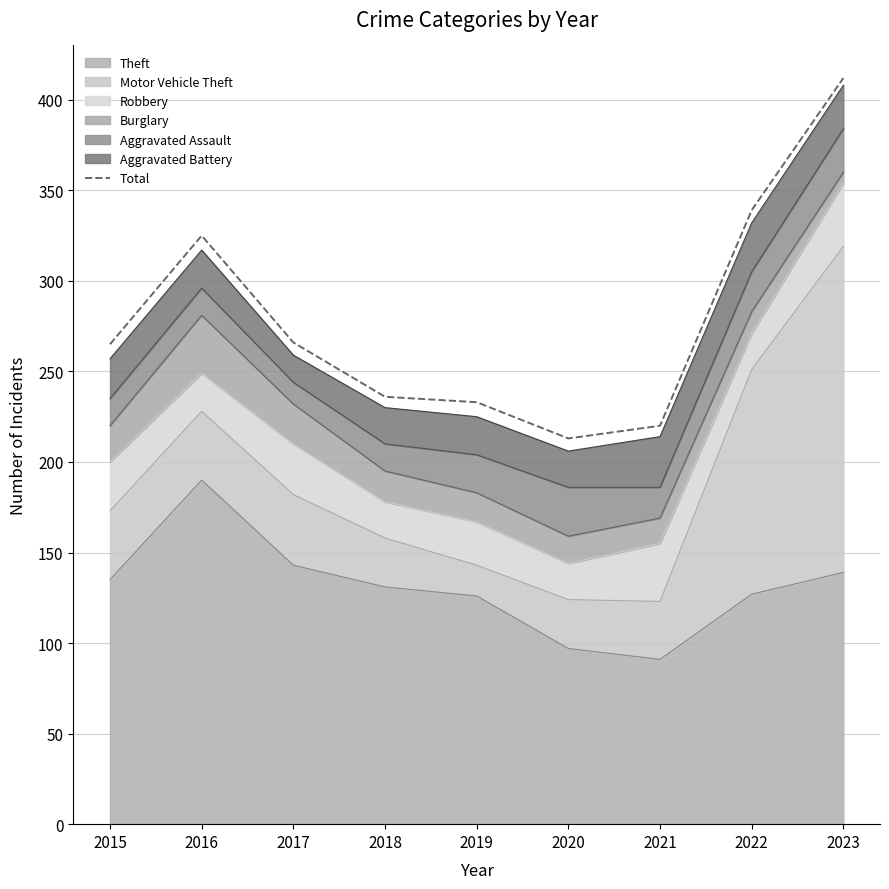

List the labels in order of value, smallest first.

2020, 2021, 2019, 2018, 2015, 2017, 2016, 2022, 2023